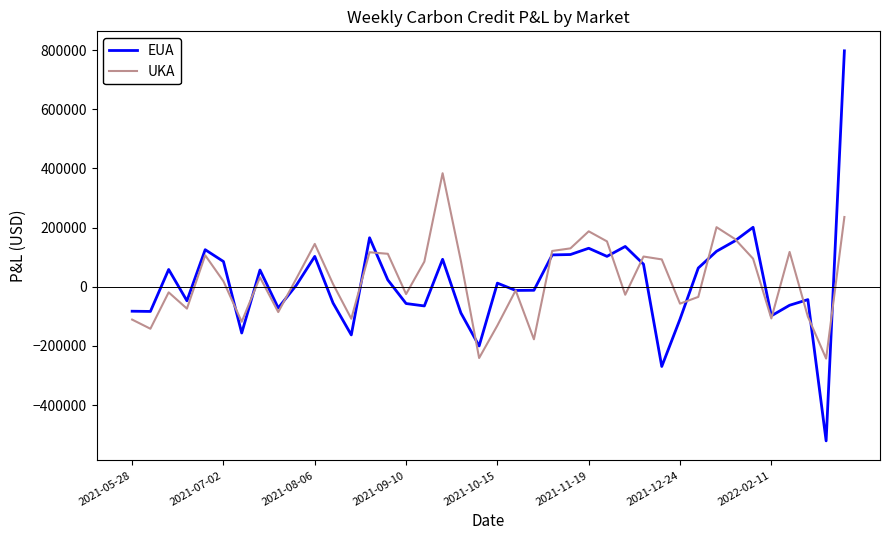

True or false: EUA has more than 1 points higher than both neighbors.

True